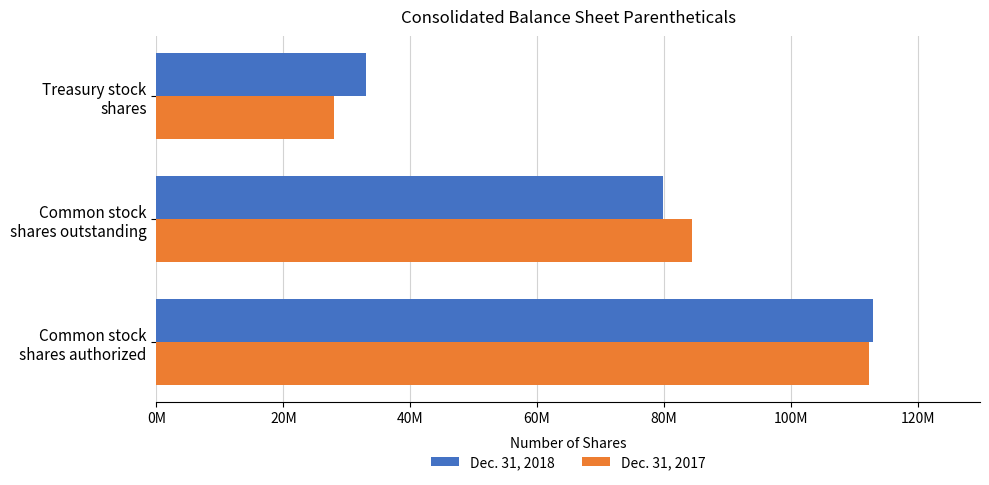

What are all the series names shown in the legend?

Dec. 31, 2018, Dec. 31, 2017